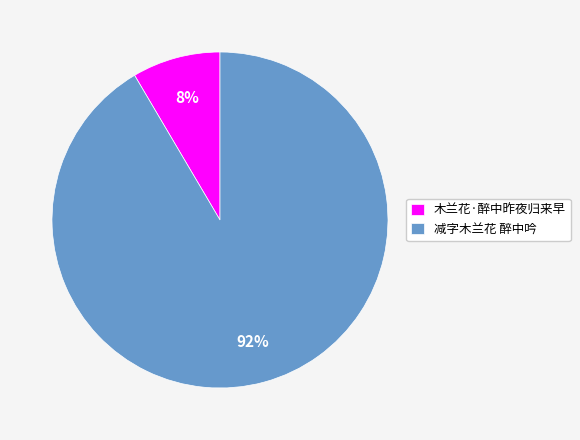

Does any single category account for the majority?

Yes